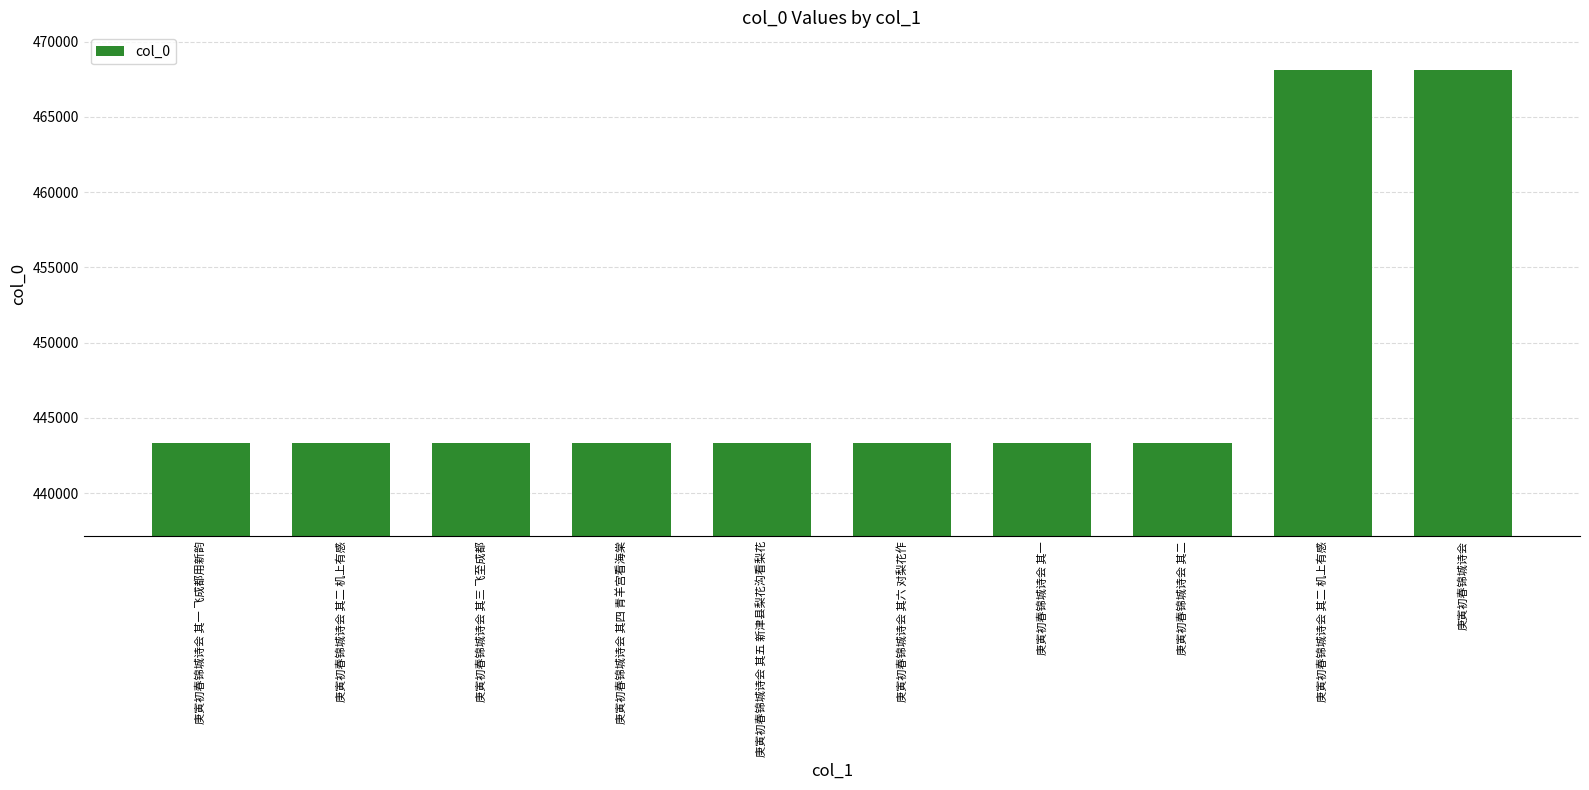

What value does the data have at 庚寅初春锦城诗会 其一?

443344